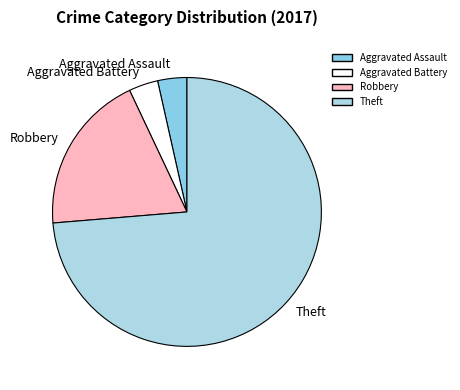

Combined, do Aggravated Assault and Robbery account for over 50%?

No